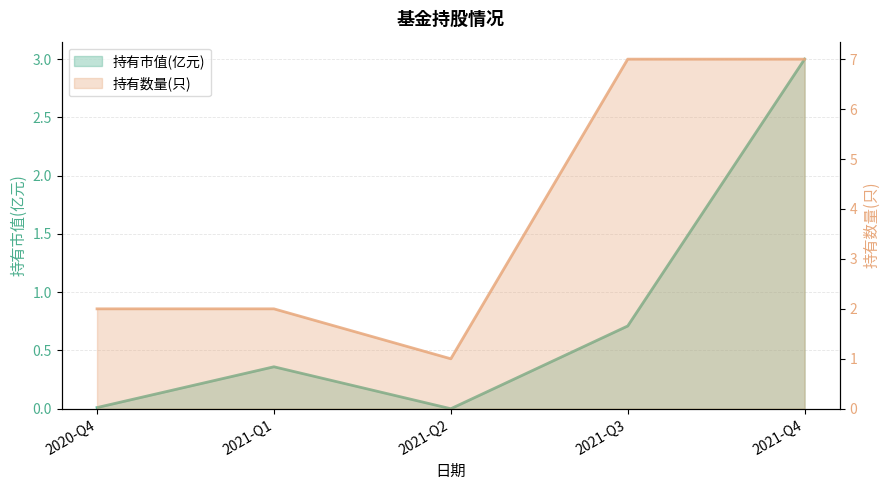

What is the difference between the 持有数量(只) values at 2020-Q4 and 2021-Q2?

1.0